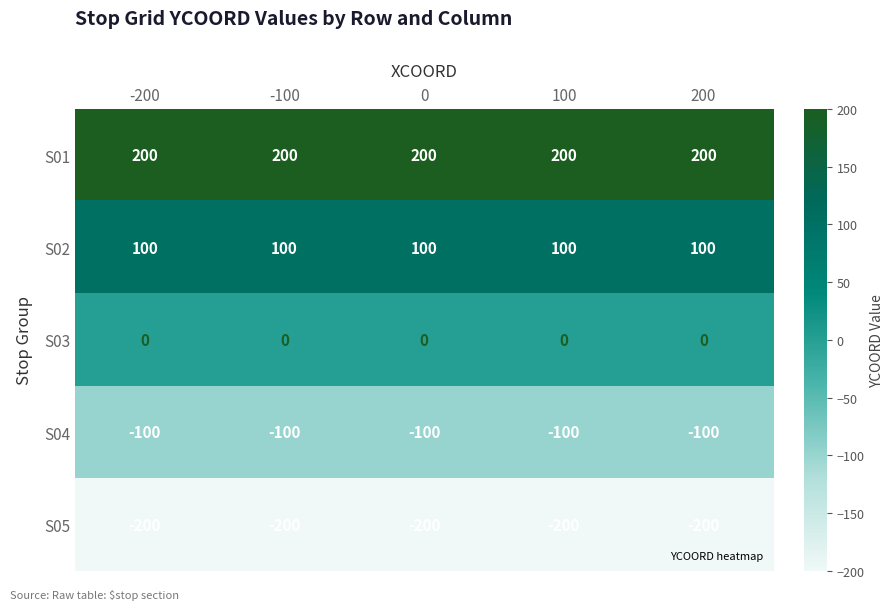

At how many categories does at least one series exceed 129?

5